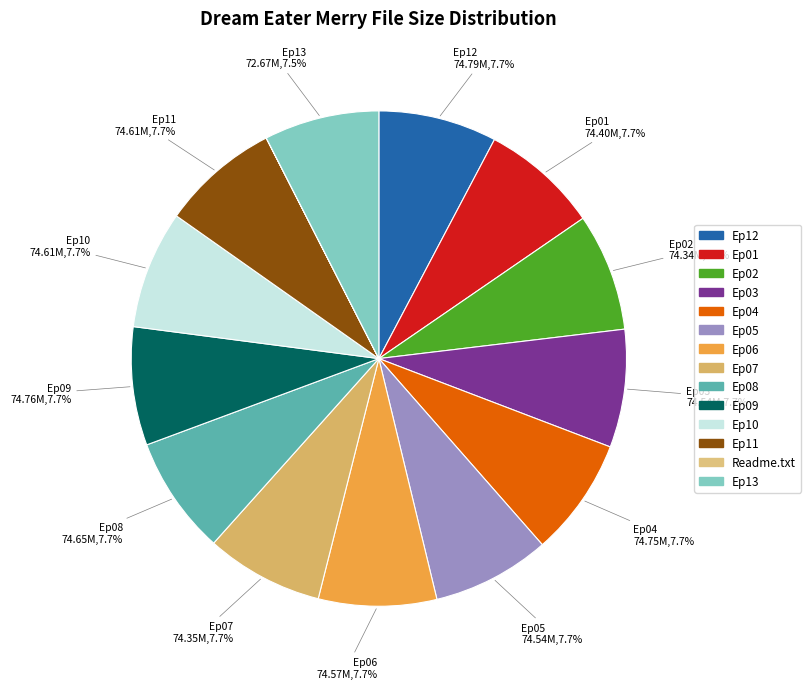

To the nearest percent, what percentage of the pie is Ep05?

8%